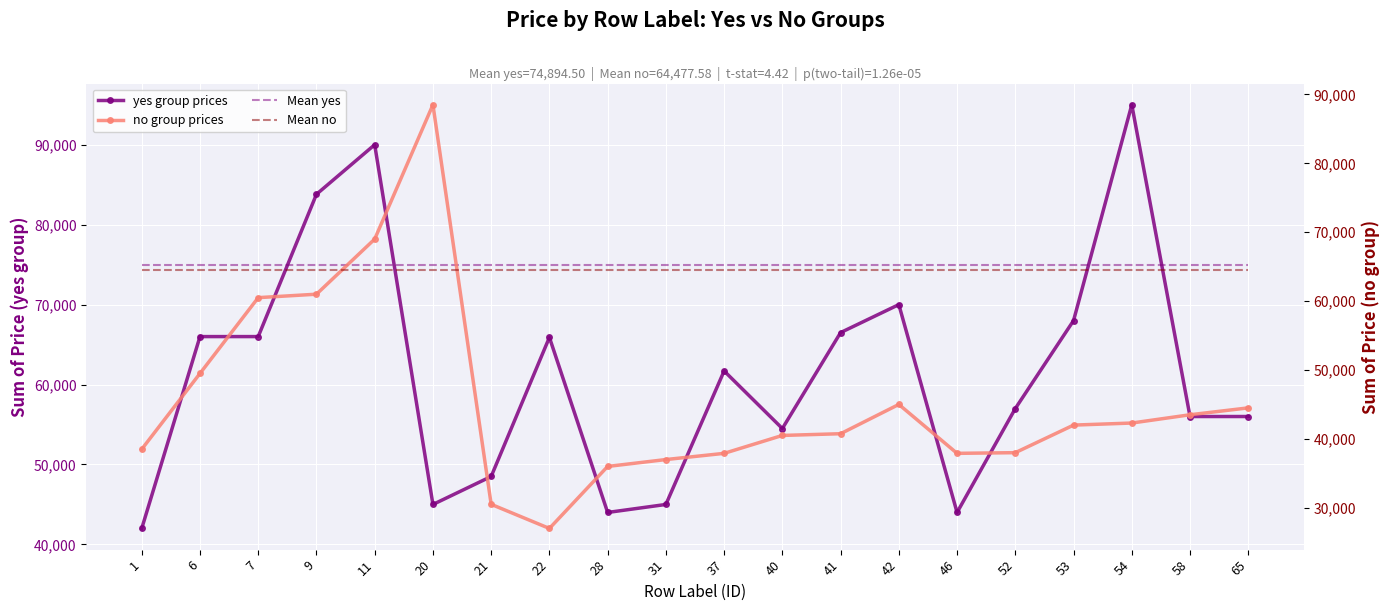

Rank the categories by yes group prices value from highest to lowest.

54, 11, 9, 42, 53, 41, 6, 7, 22, 37, 52, 58, 65, 40, 21, 20, 31, 28, 46, 1